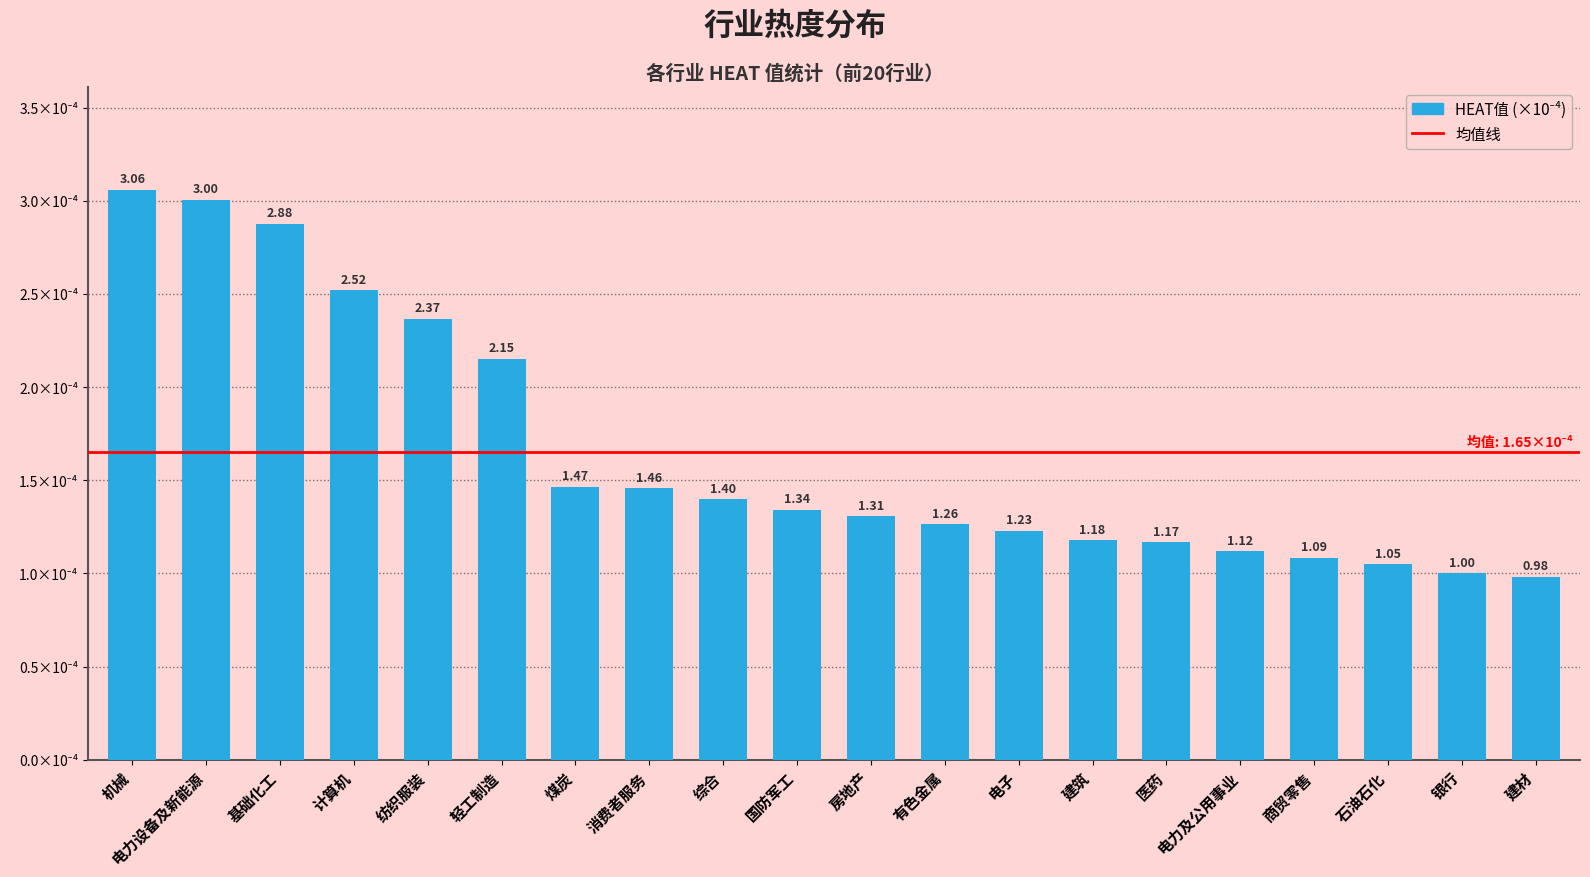

Does the chart contain any negative values?

No